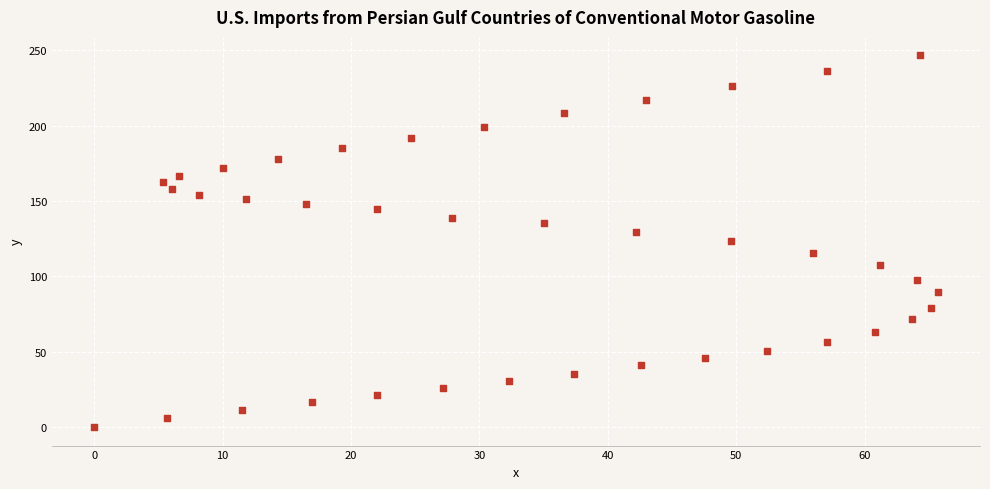

What is the range of Y values (max minus min)?

246.6